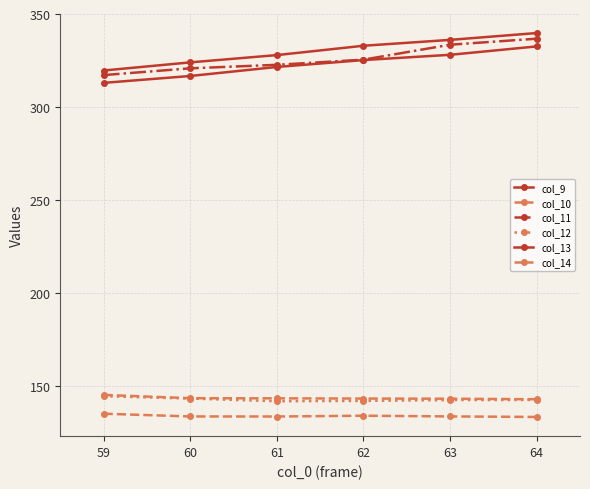

True or false: col_12 and col_10 intersect in this chart.

False